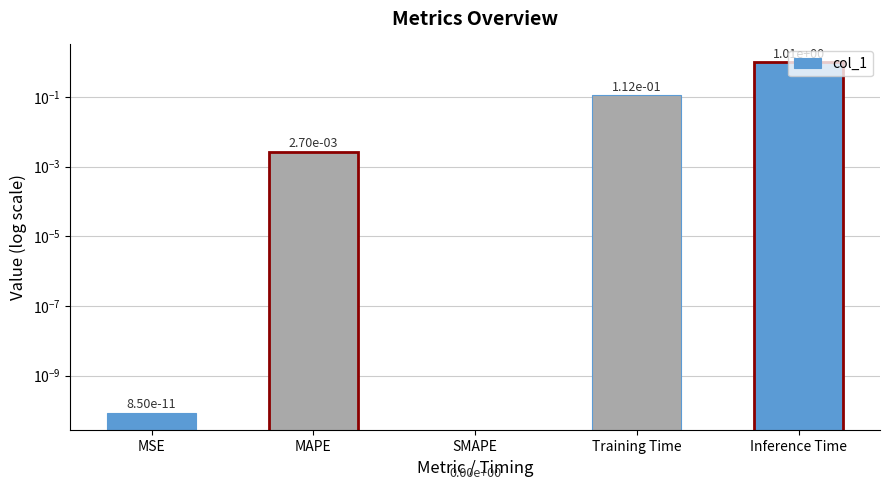

How many bars are there in total?

5